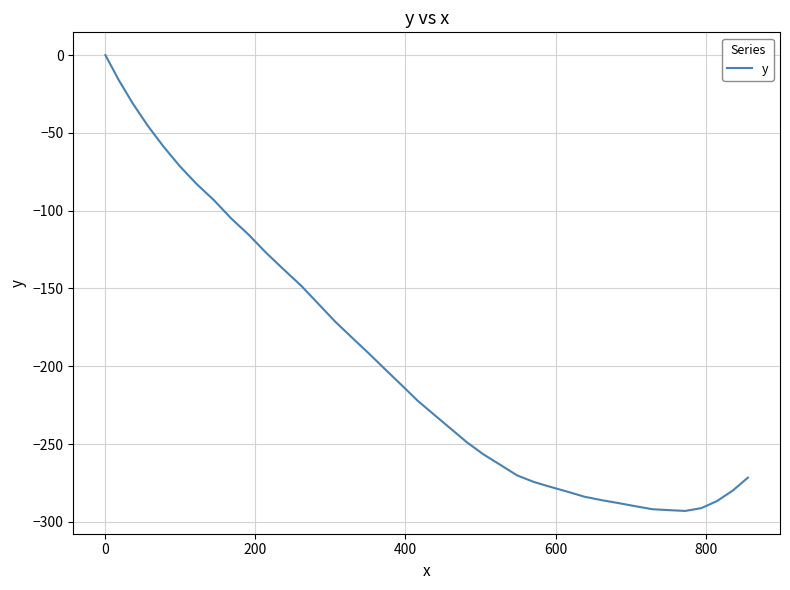

What is the difference between the maximum and minimum values?

293.0